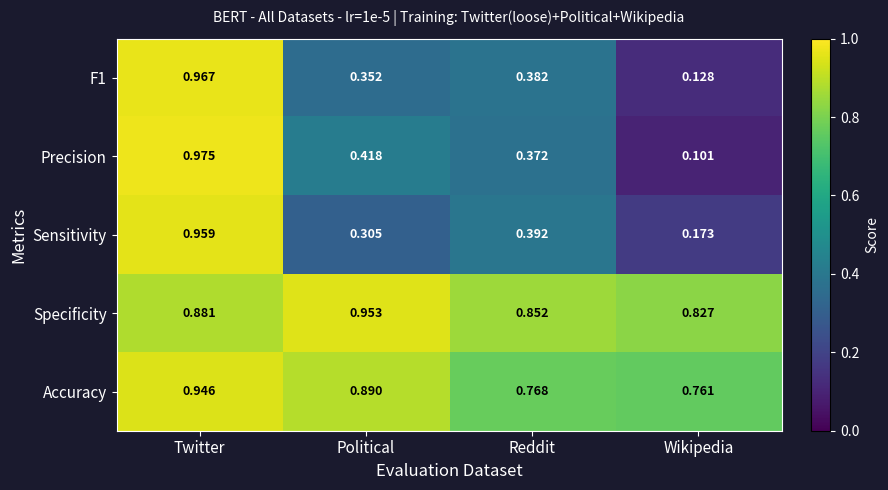

Which series has the largest range (max minus min)?

Precision